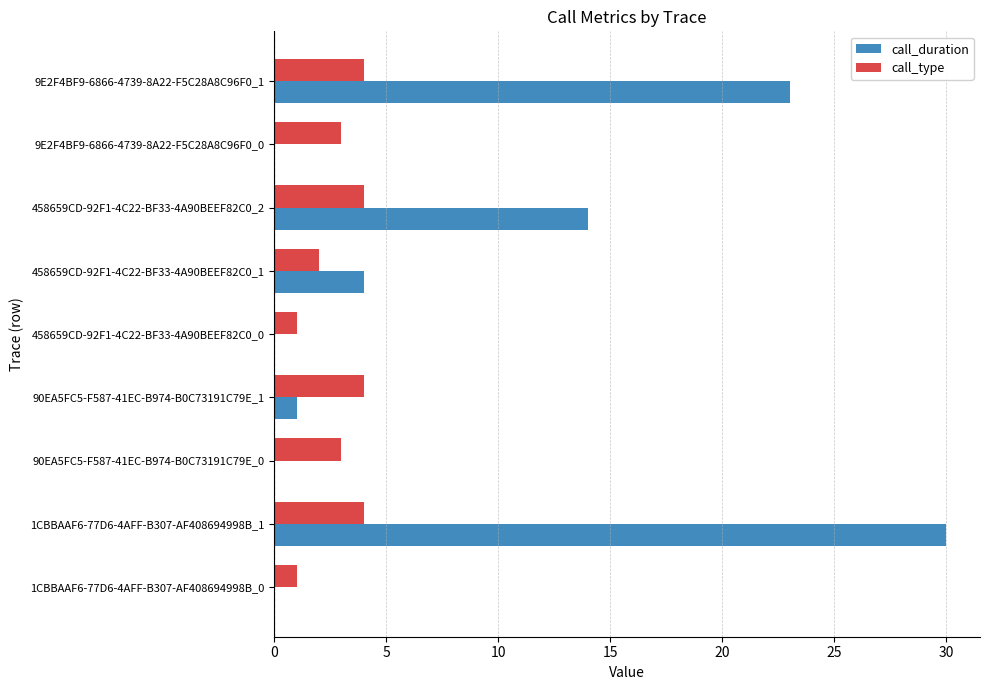

The value of call_duration at 90EA5FC5-F587-41EC-B974-B0C73191C79E_0 is 18. True or false?

False